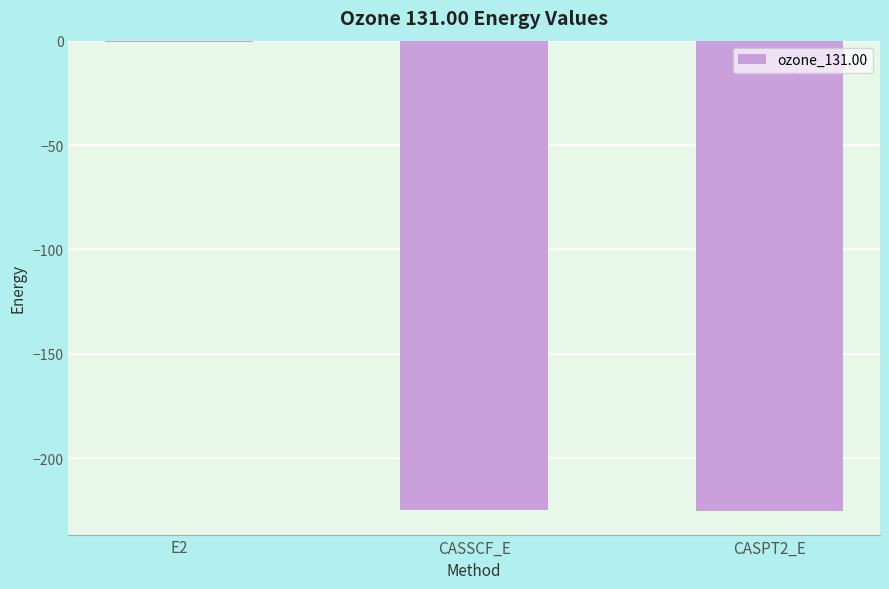

The chart shows a value of -156.9 at CASSCF_E. True or false?

False